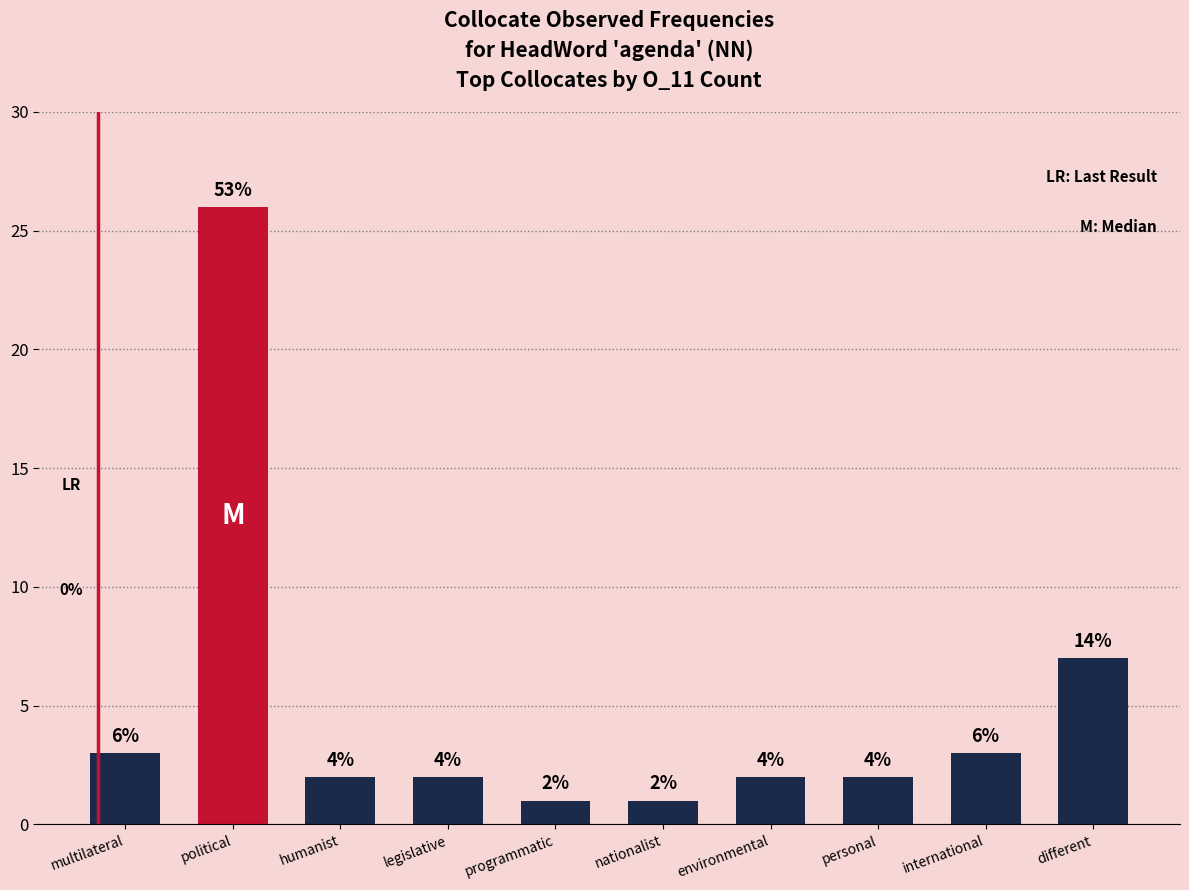

Are the bars horizontal?

No